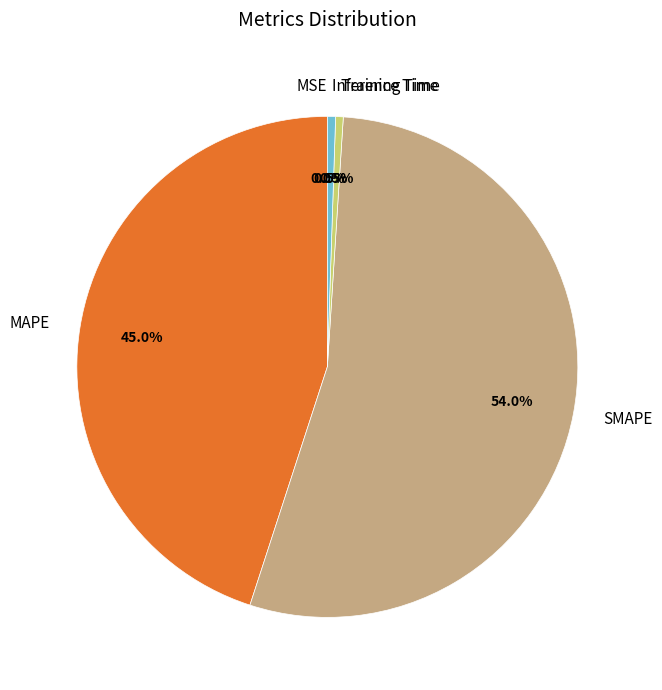

What percentage is the MAPE slice, to the nearest percent?

45%